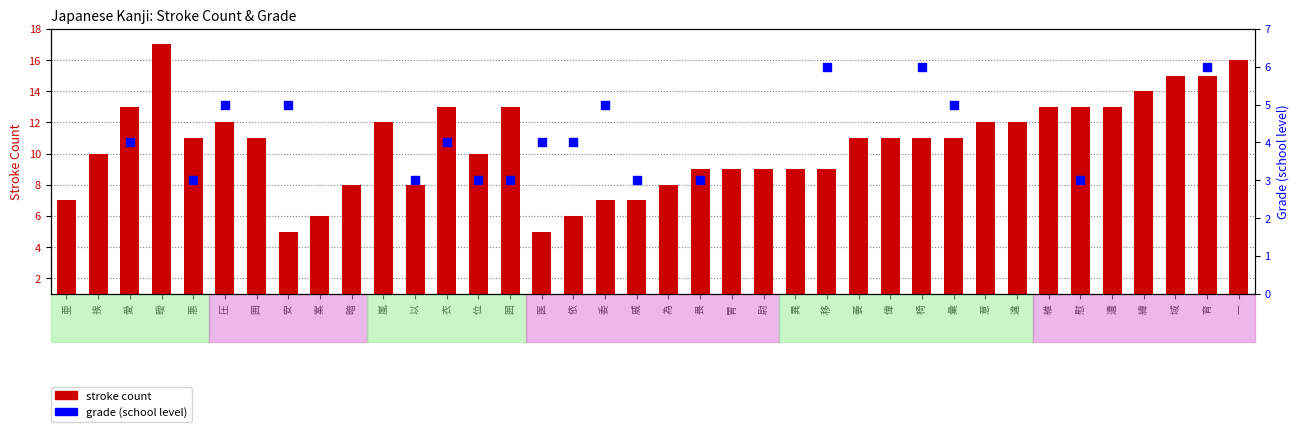

Which has a higher value, 遺 or 畏?

遺